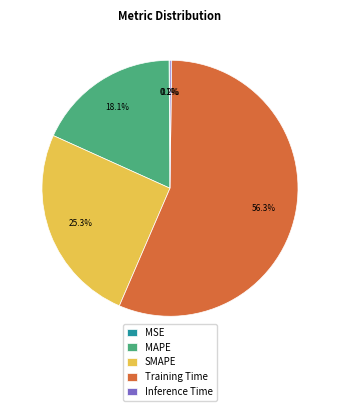

To the nearest percent, what is the difference between the MAPE and Training Time slice percentages?

38%